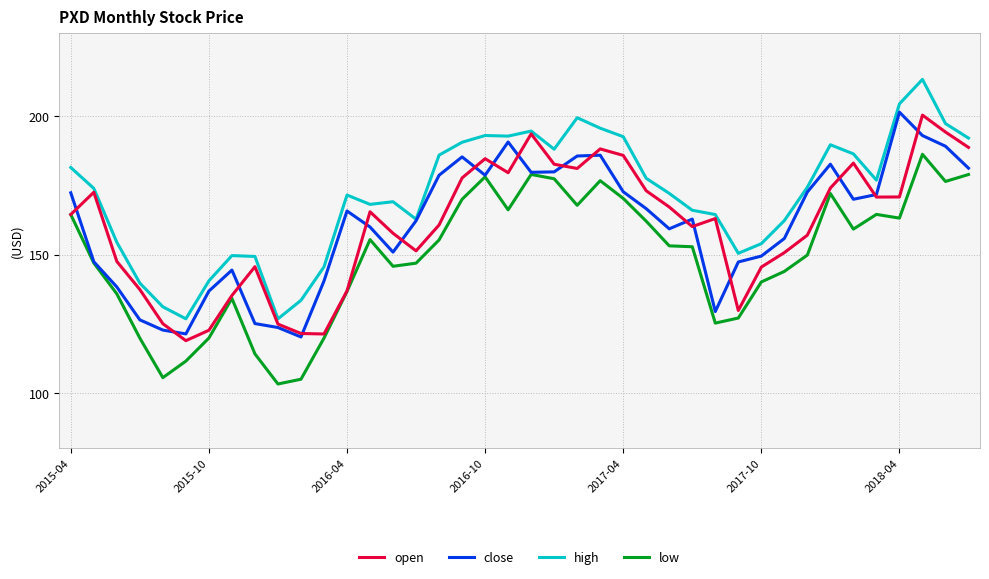

Which series has the largest total across all categories?

high